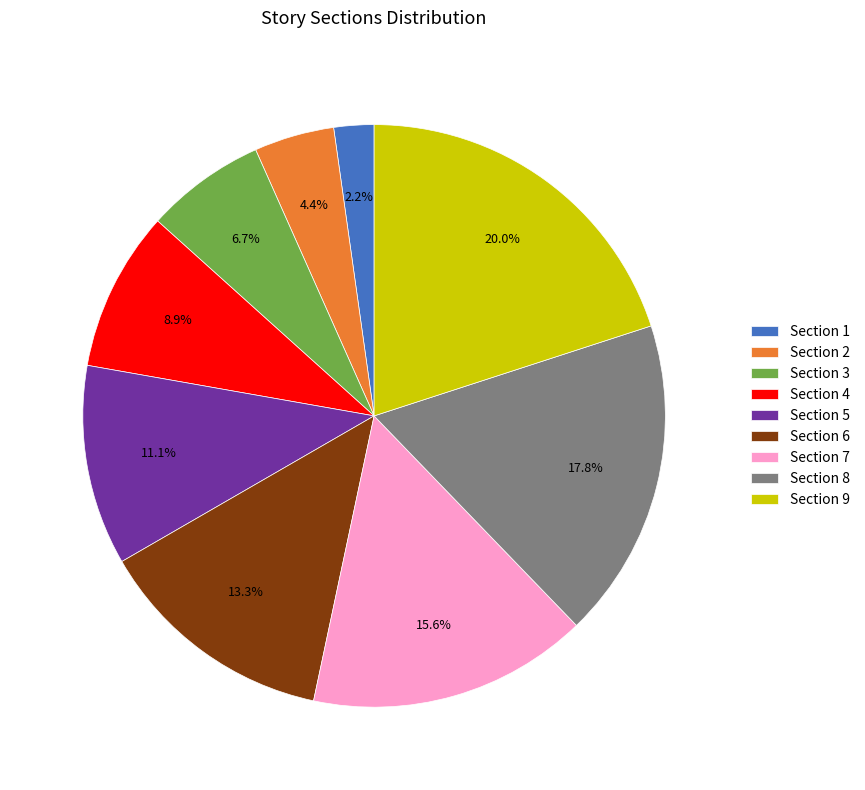

The Section 6 slice represents 13% of the pie. True or false?

True